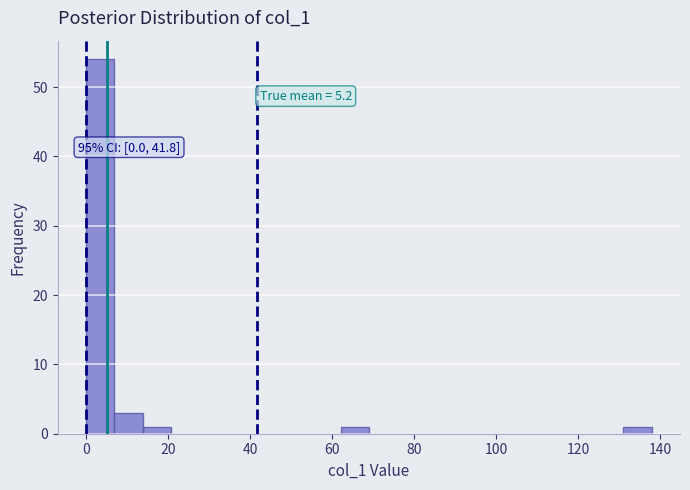

Around what value on the x-axis is the tallest bar? Give the approximate position of its centre, as read against the axis.

4